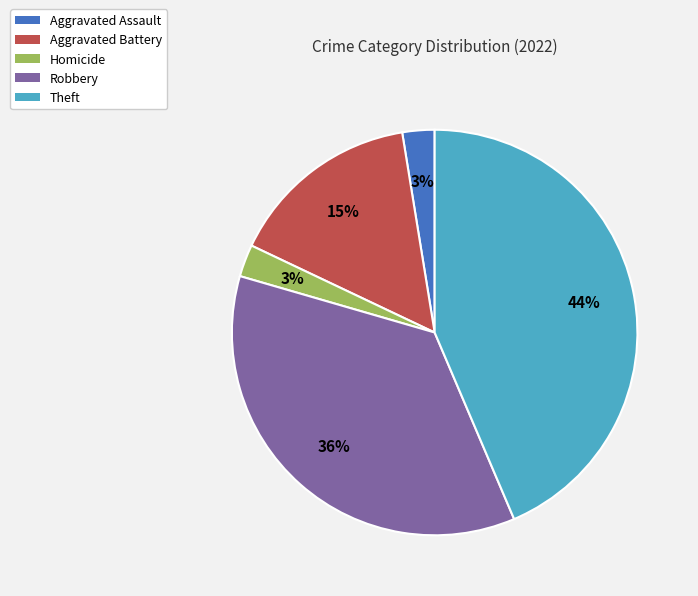

To the nearest percent, what is the difference between the largest and smallest slice percentages?

41%